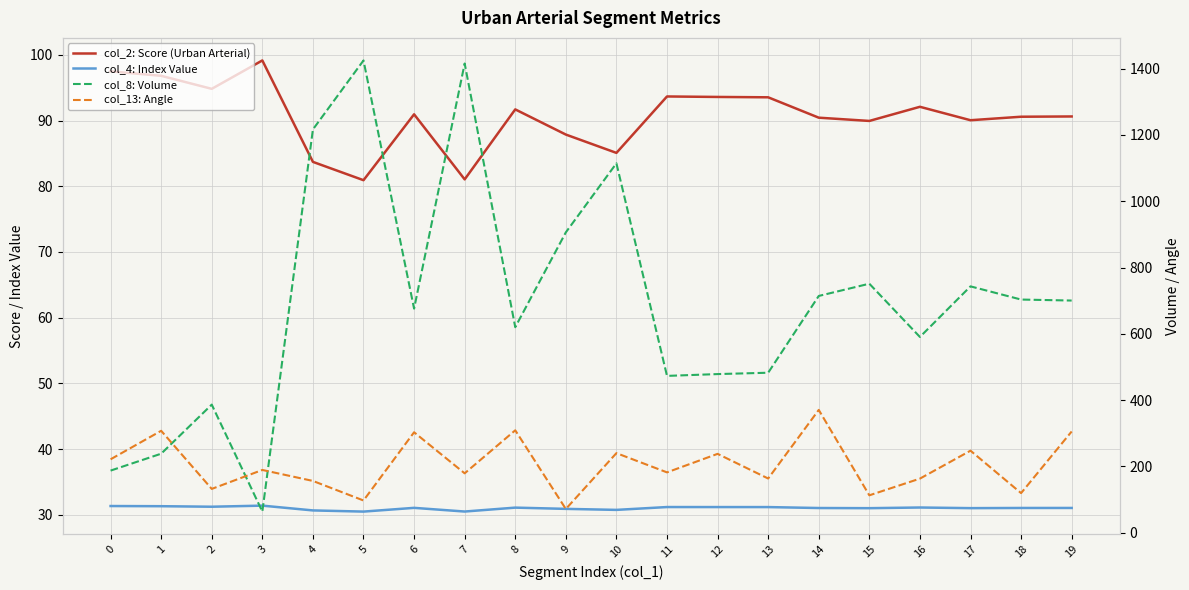

At which category does col_13: Angle reach its first local valley?

2